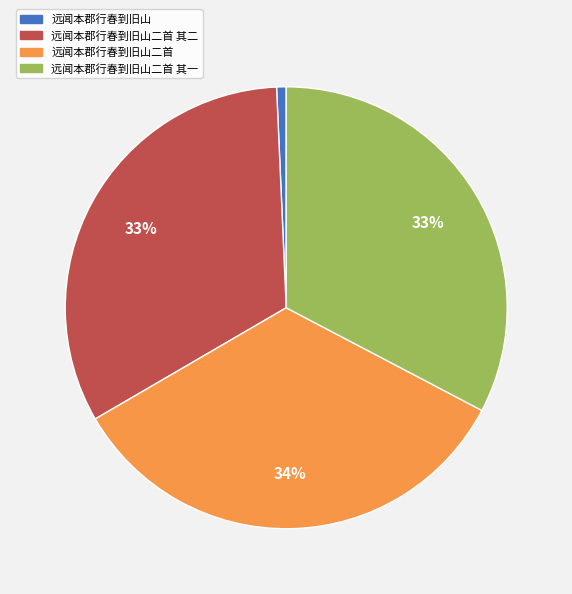

How many segments does this pie chart have?

4